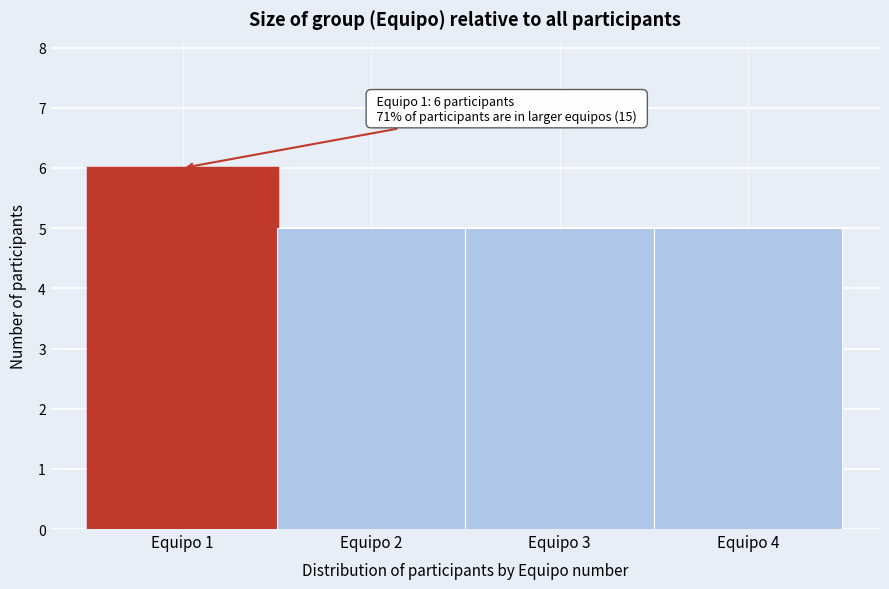

Which range on the x-axis has the tallest bar?

0.5 to 1.5